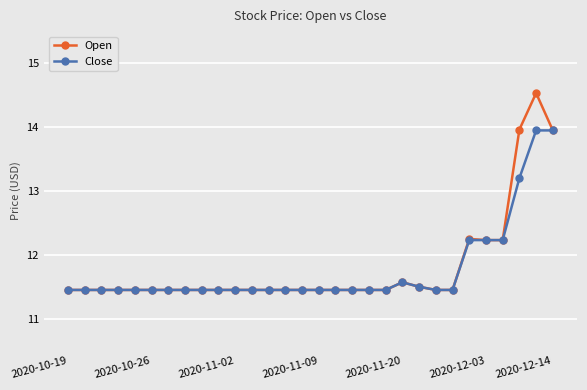

Count the number of categories in the chart.

30